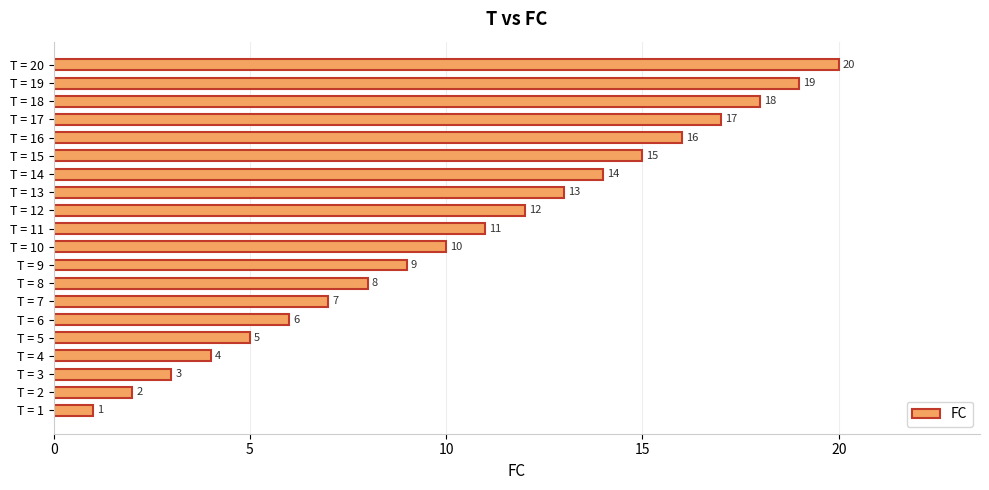

The value at T = 9 is 9. True or false?

True